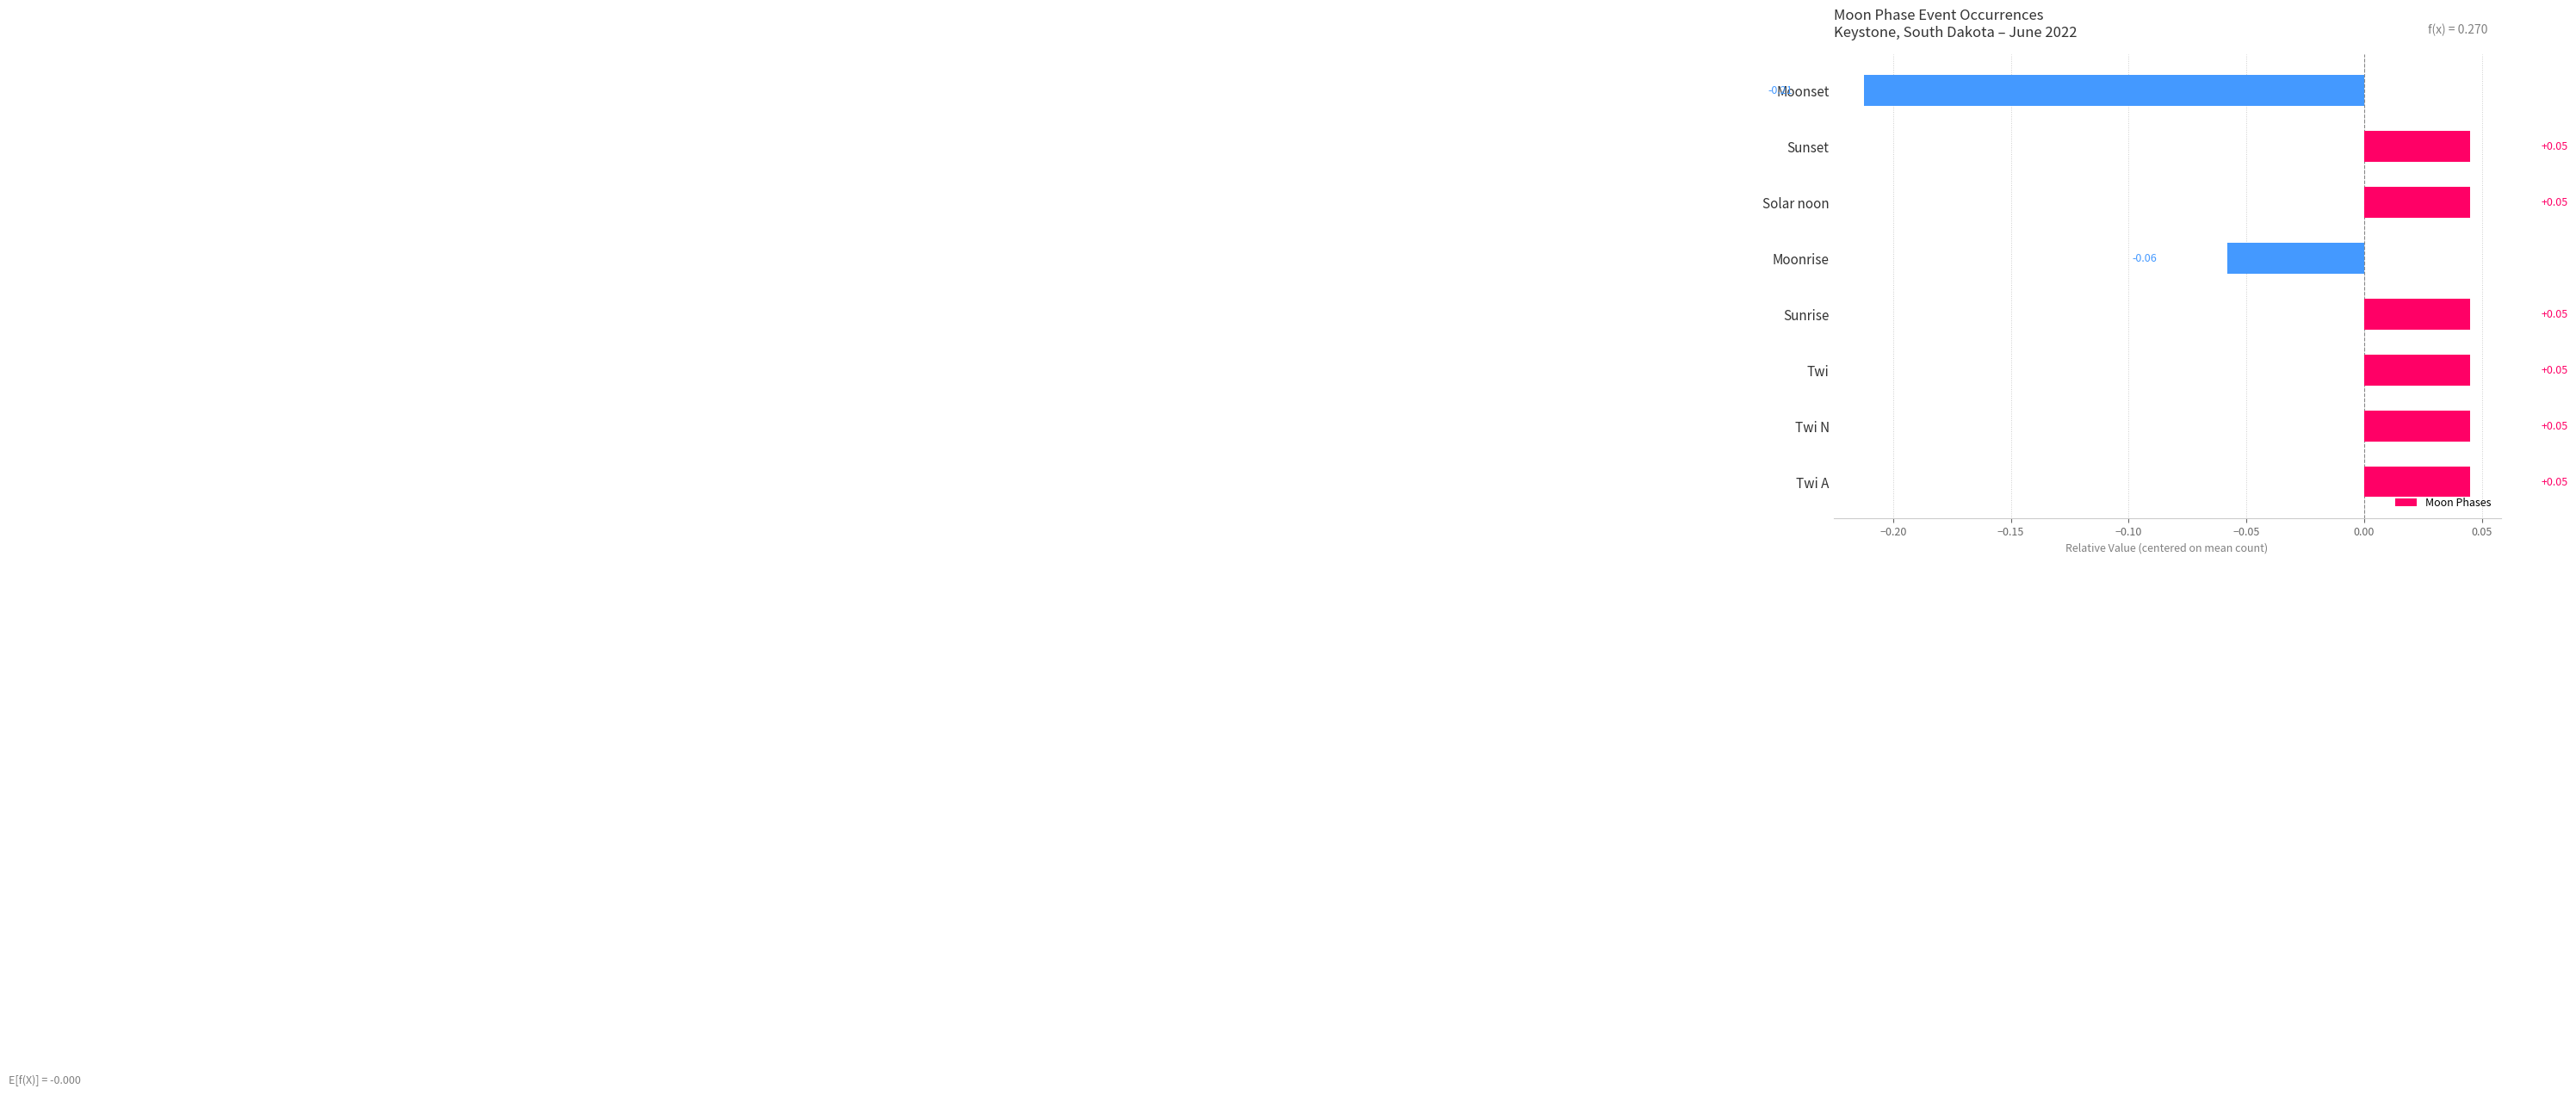

At which category does the chart reach its minimum across all series?

Moonset